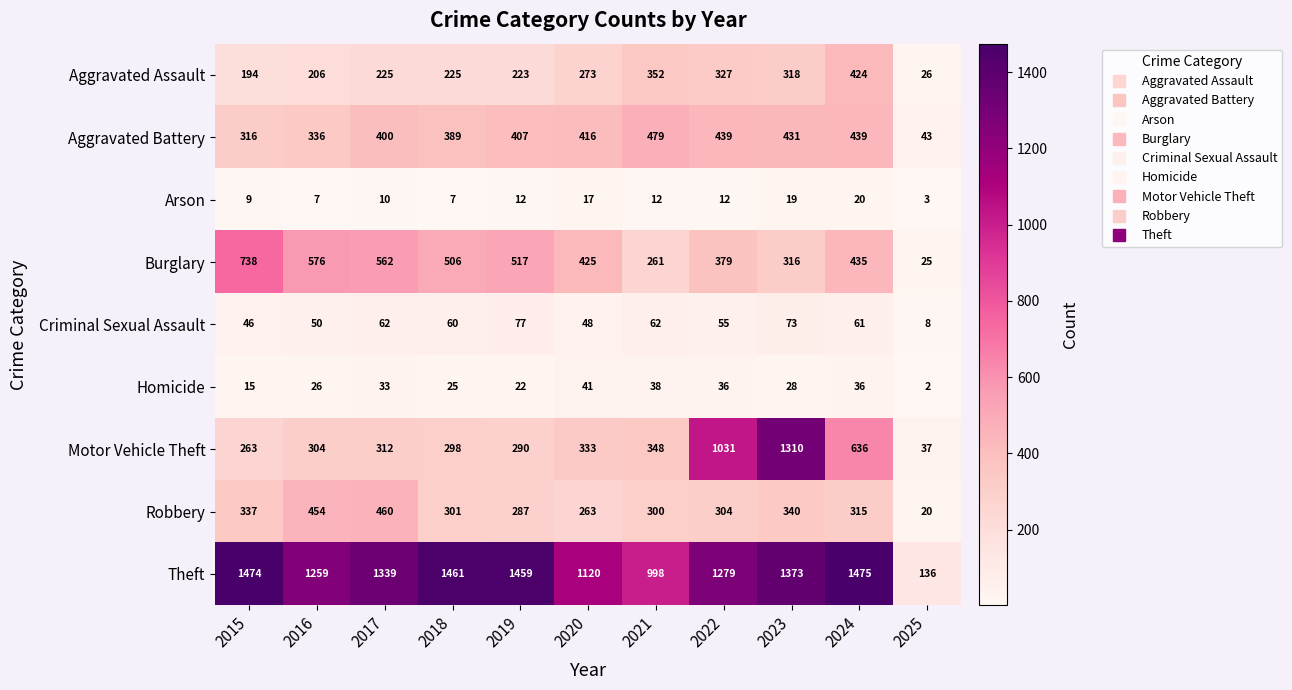

At how many categories does at least one series exceed 407?

10